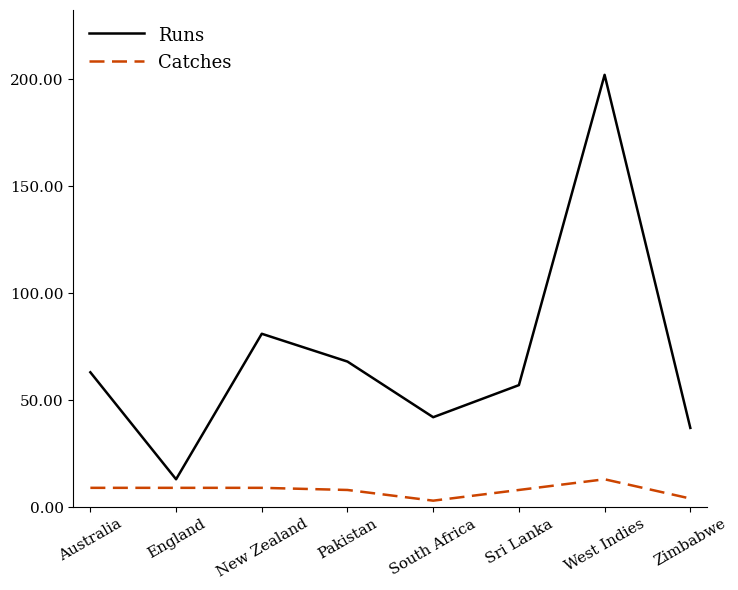

True or false: Runs and Catches cross at least once.

False